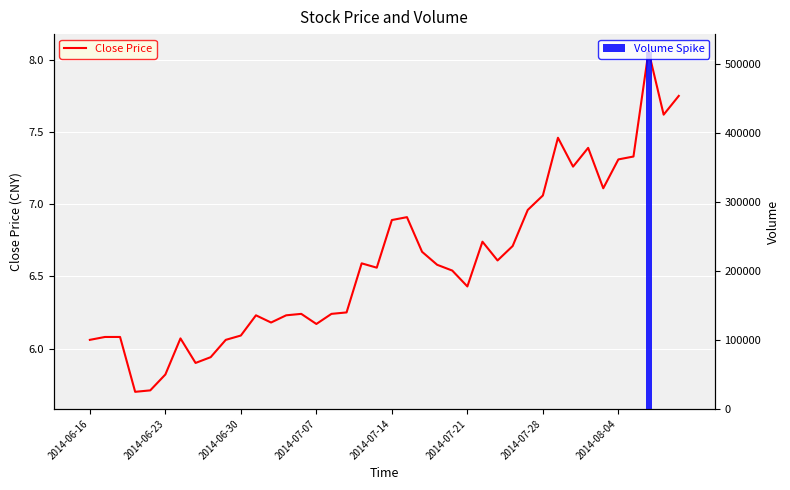

Which has a higher value, 2014-07-07 or 2014-07-21?

2014-07-21